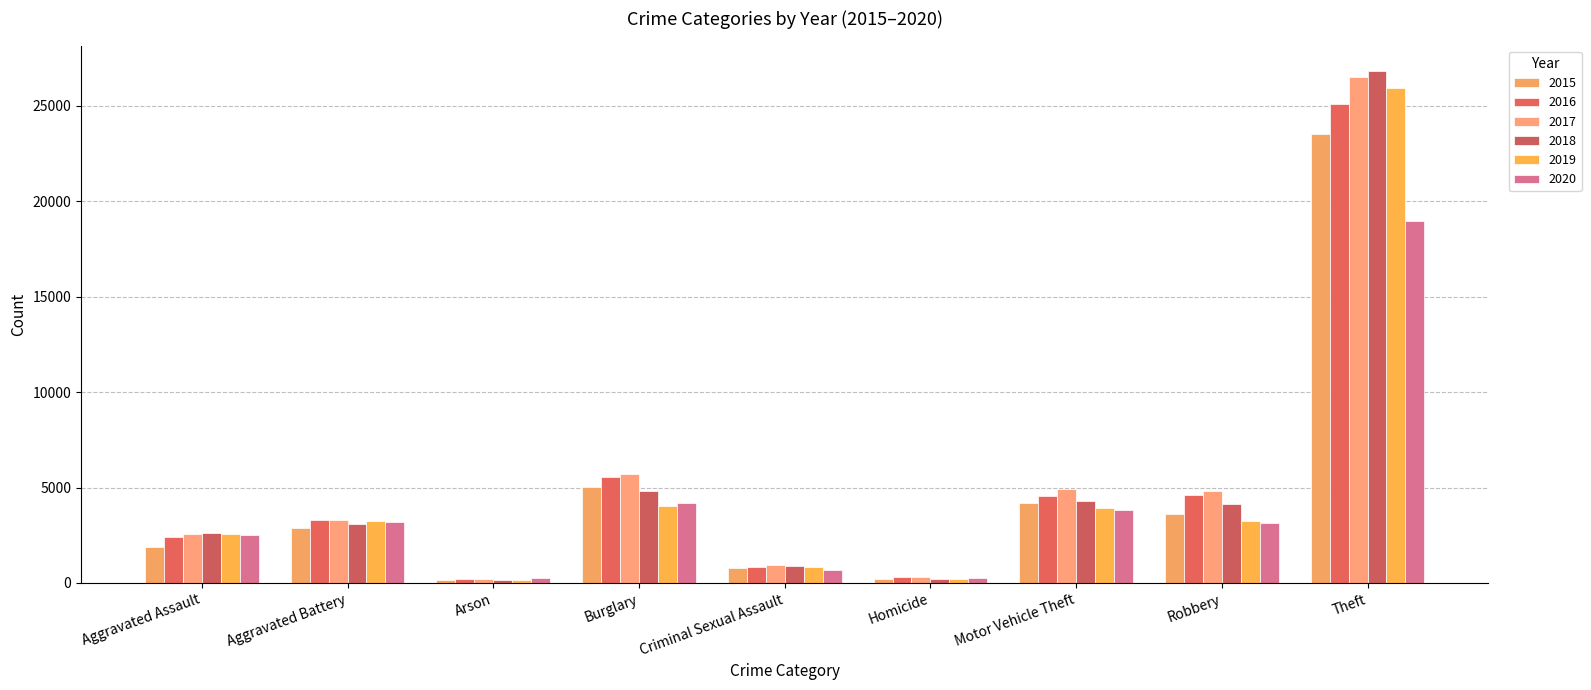

Does the chart contain any negative values?

No